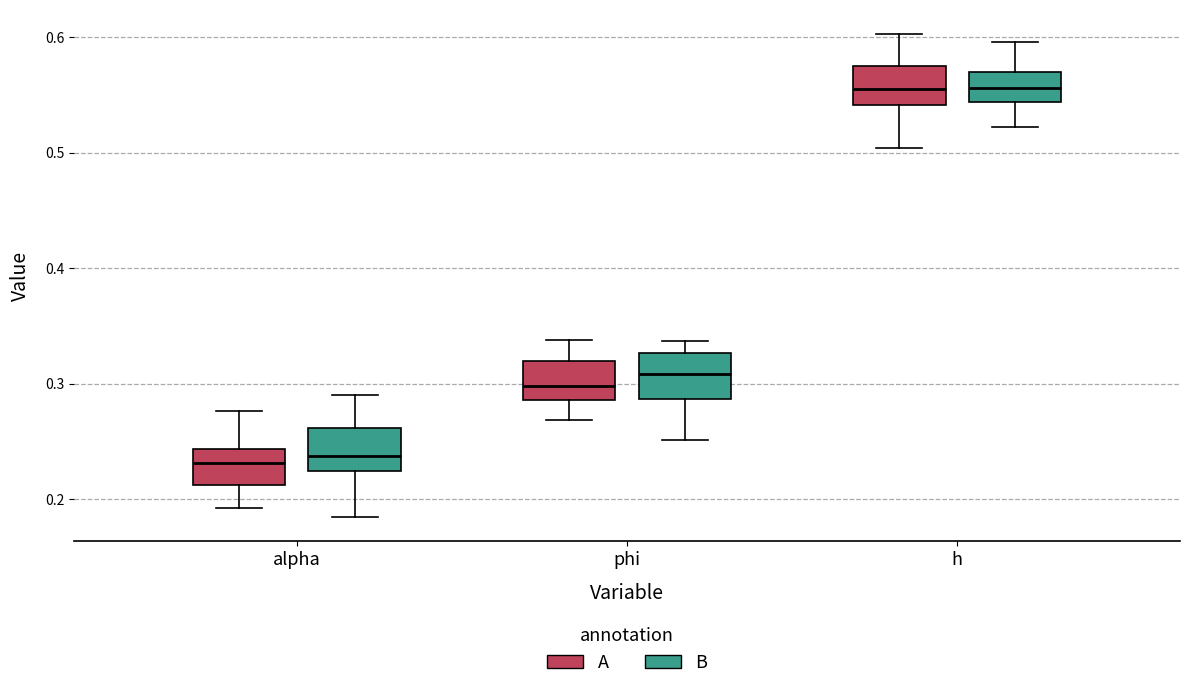

Reading left to right, read every box against the y-axis: the position of its median line, the range the box covers, and the ends of its whiskers. The values are not printed on the chart, so give them approximately, as read against the axis.

alpha (A): median 0.23, box 0.21 to 0.24, whiskers 0.19 to 0.28
alpha (B): median 0.24, box 0.22 to 0.26, whiskers 0.18 to 0.29
phi (A): median 0.30, box 0.29 to 0.32, whiskers 0.27 to 0.34
phi (B): median 0.31, box 0.29 to 0.33, whiskers 0.25 to 0.34
h (A): median 0.56, box 0.54 to 0.57, whiskers 0.50 to 0.60
h (B): median 0.56, box 0.54 to 0.57, whiskers 0.52 to 0.60